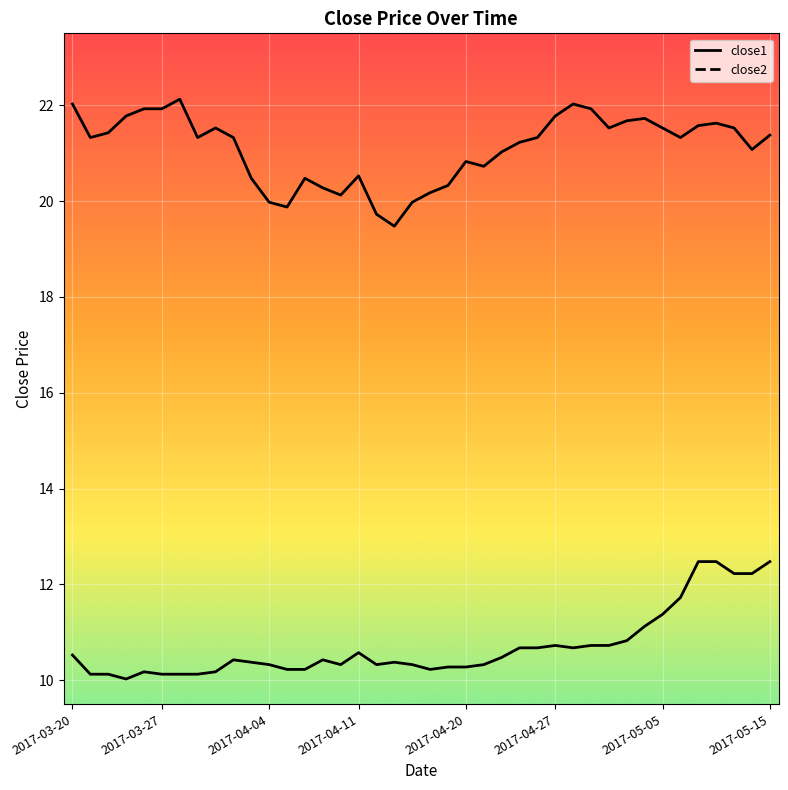

True or false: close1 has more than 2 interior local peaks.

True